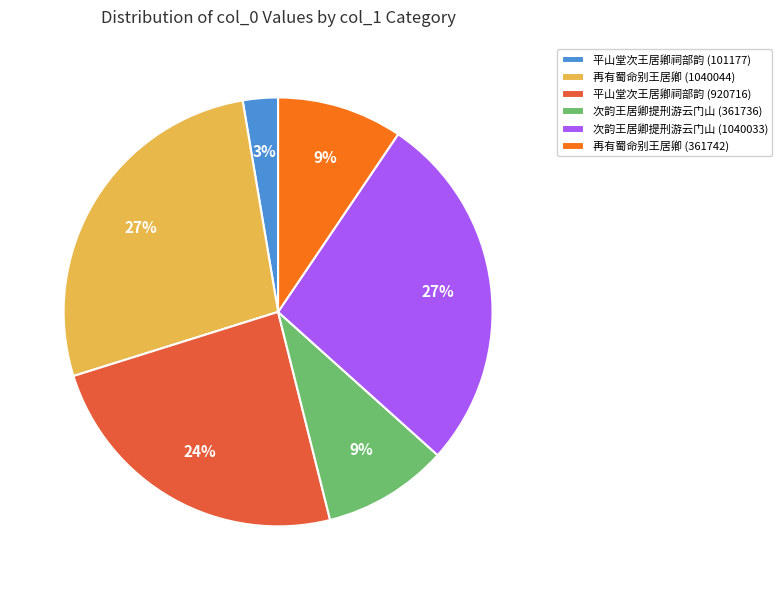

What percentage is the 平山堂次王居卿祠部韵 (101177) slice, to the nearest percent?

3%